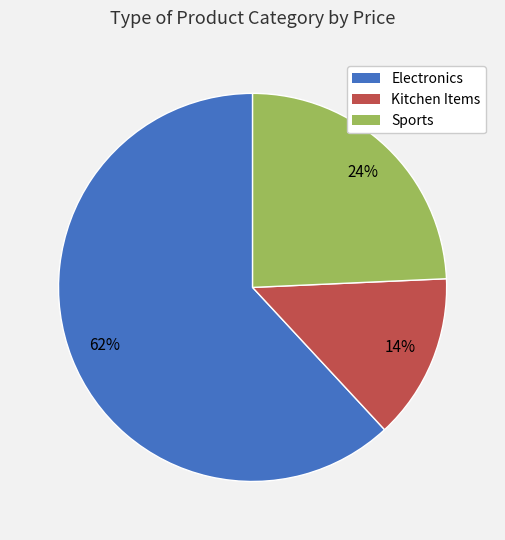

Which category has the smallest portion of the pie?

Kitchen Items